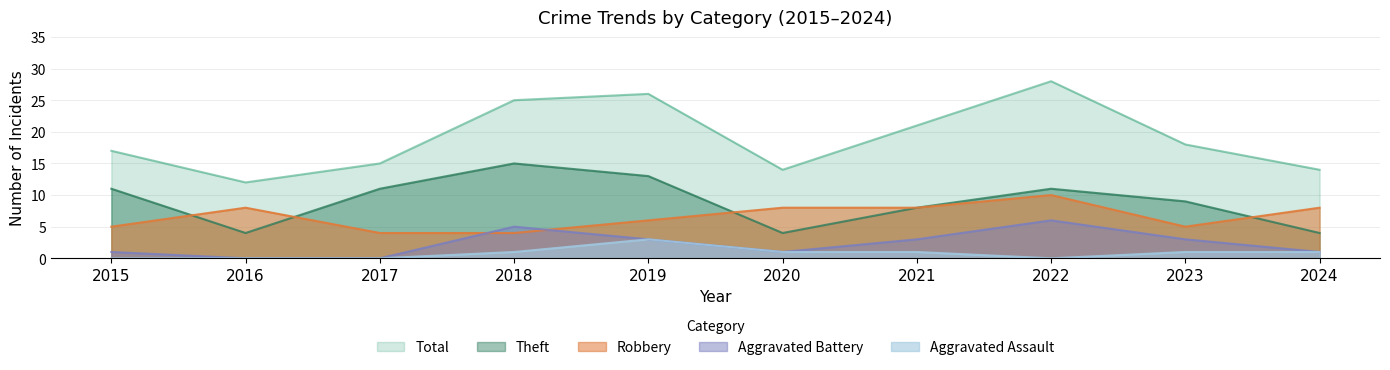

Rank the categories by Aggravated Battery value from highest to lowest.

2022, 2018, 2019, 2021, 2023, 2015, 2020, 2024, 2016, 2017